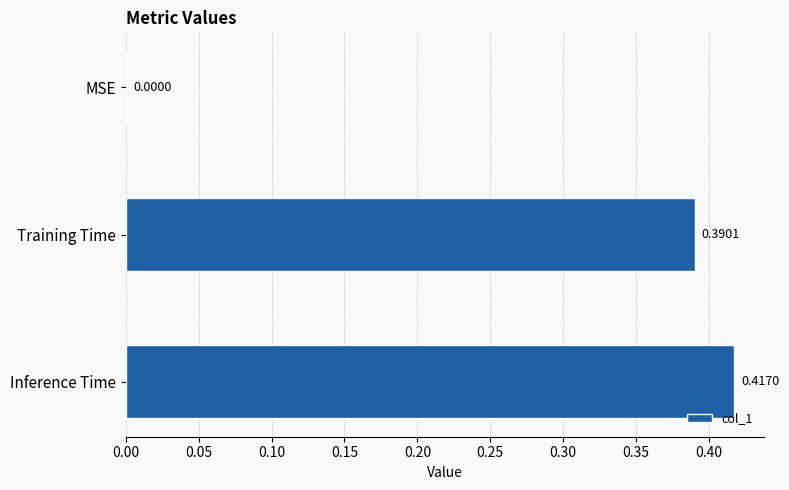

What is the sum of all values?

0.8